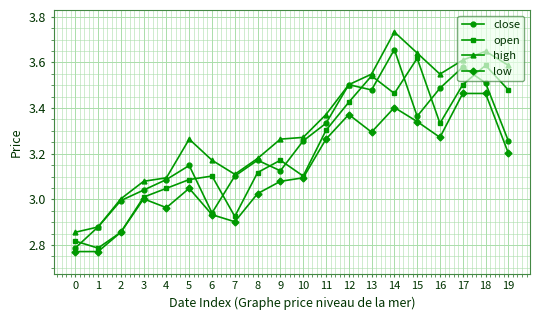

What are all the series names shown in the legend?

close, open, high, low